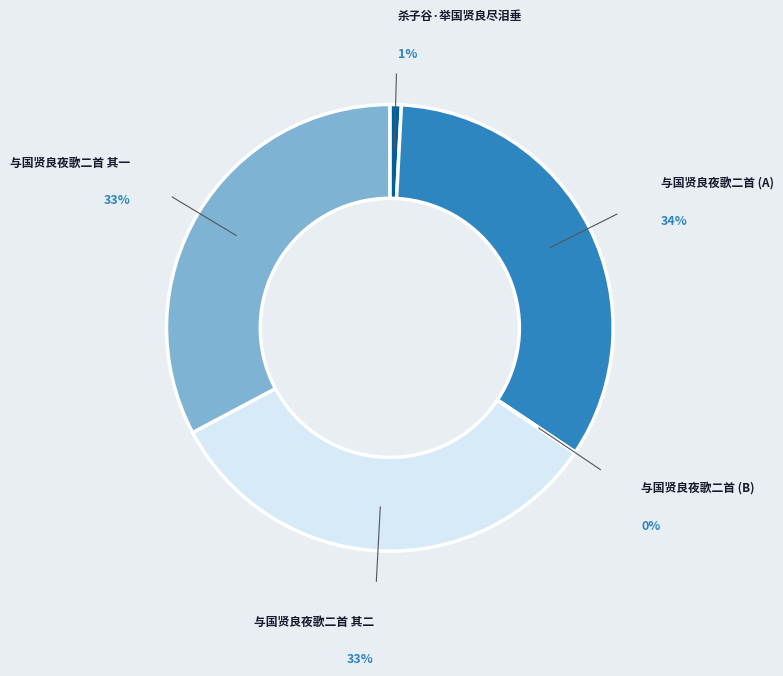

To the nearest percent, what is the difference between the largest and smallest slice percentages?

34%